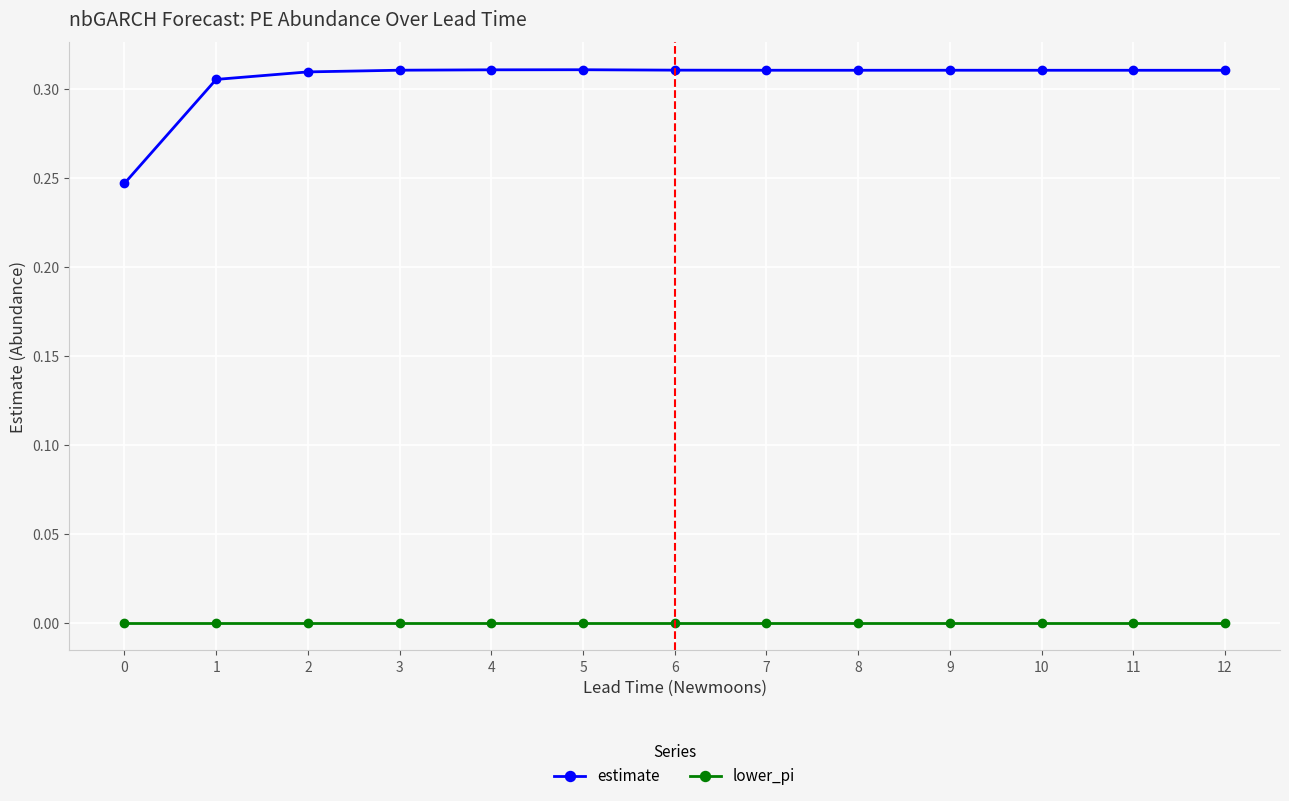

True or false: lower_pi and estimate intersect in this chart.

False